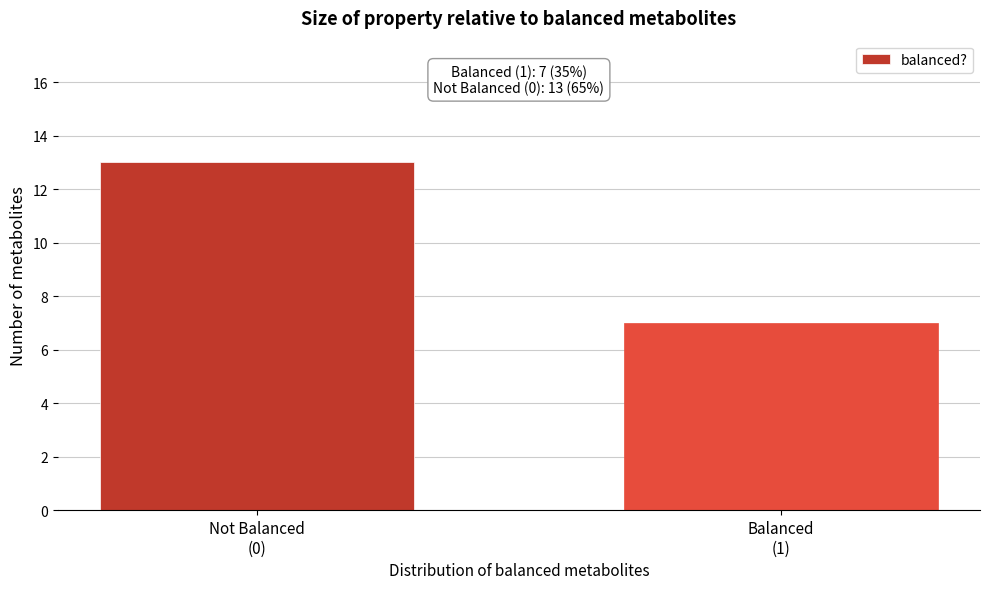

Reading left to right, transcribe all the data shown in this chart.

13	7